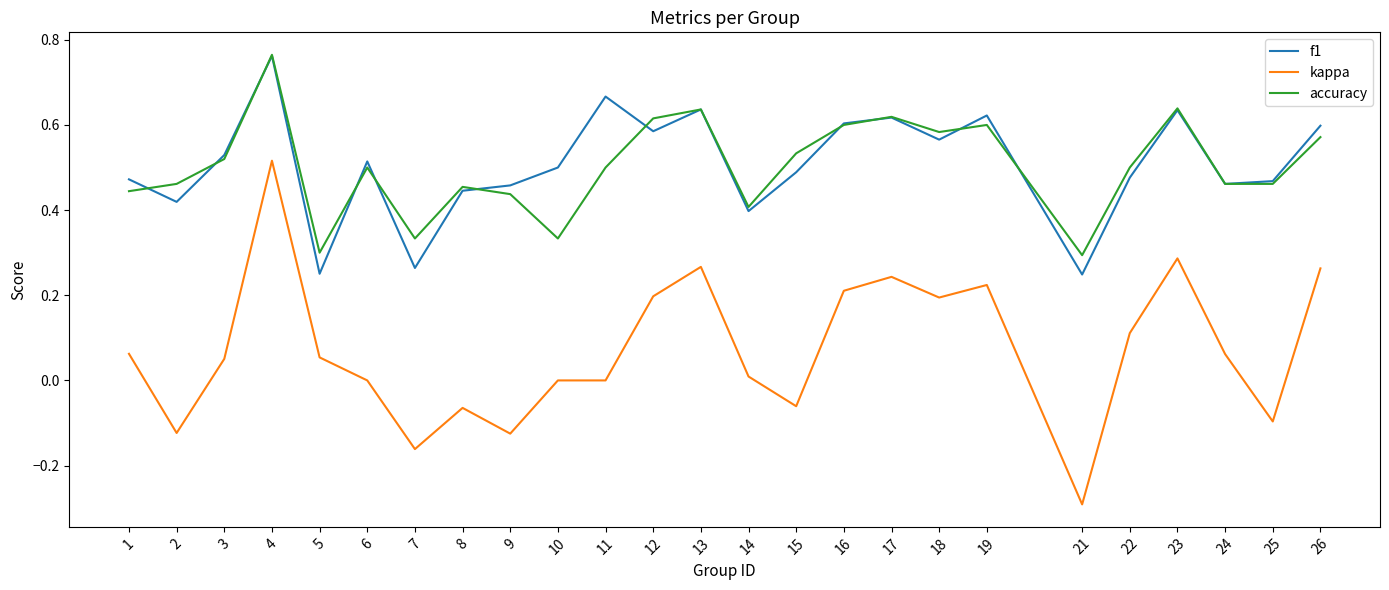

At how many categories does at least one series exceed 0?

25